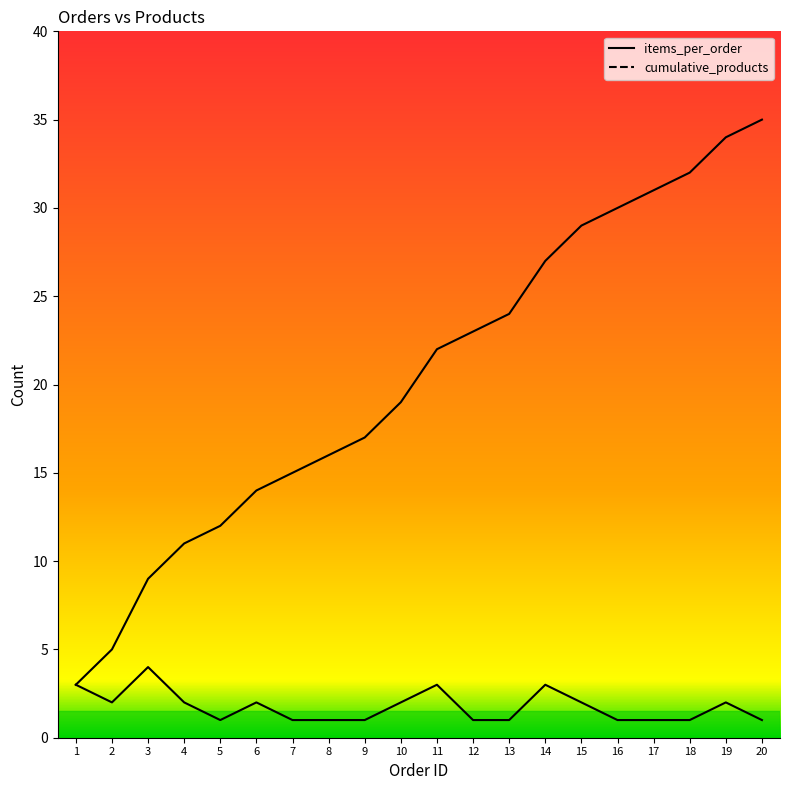

What is the sum of the cumulative_products values at 1 and 10?

22